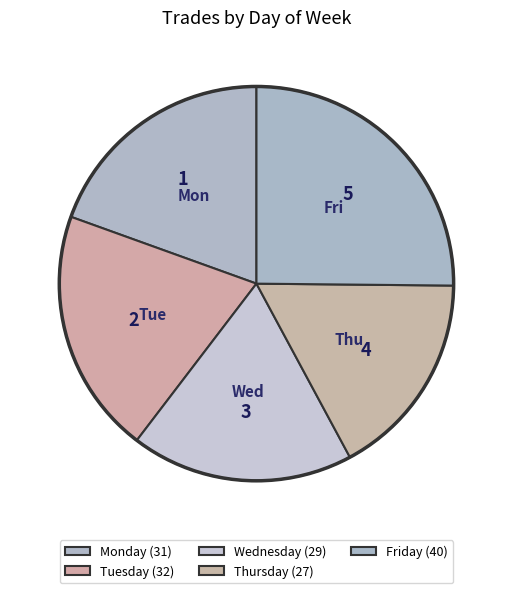

Does Friday represent more than half of the total?

No